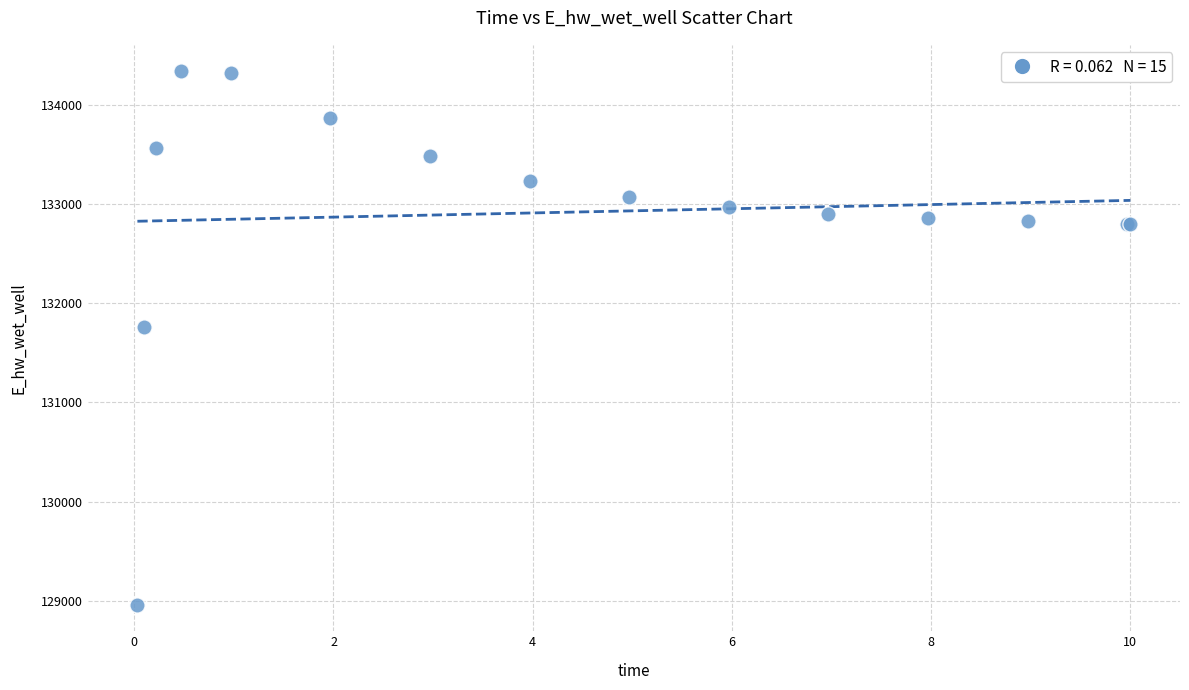

What Y value in the scatter plot is closest to 131648?

131764.7